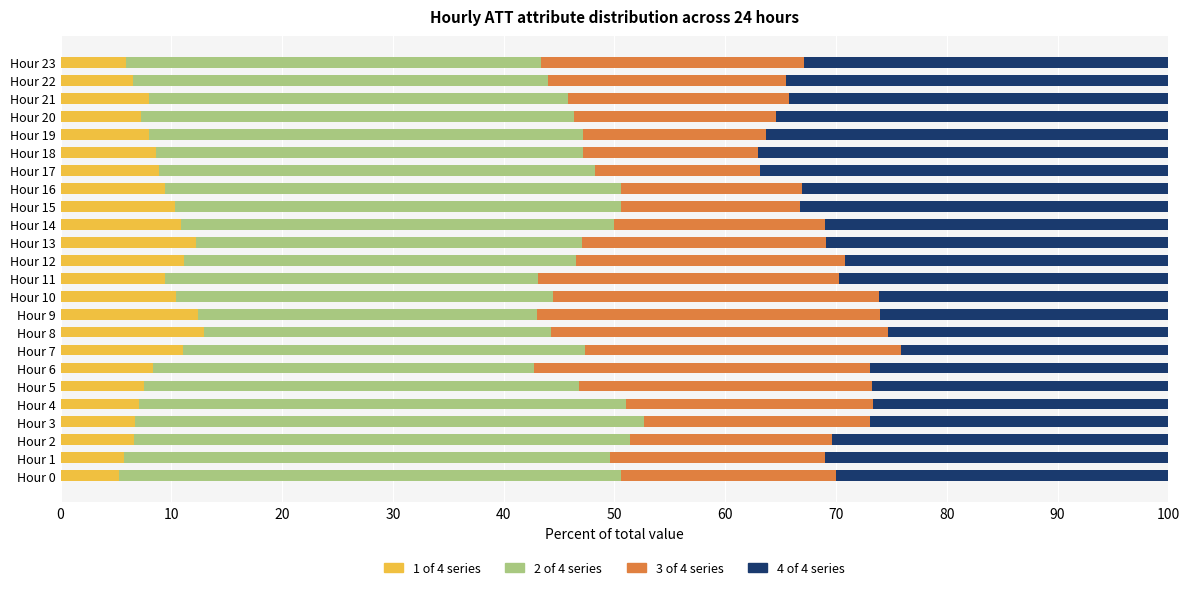

What is the total value across all series at Hour 9?

100.0